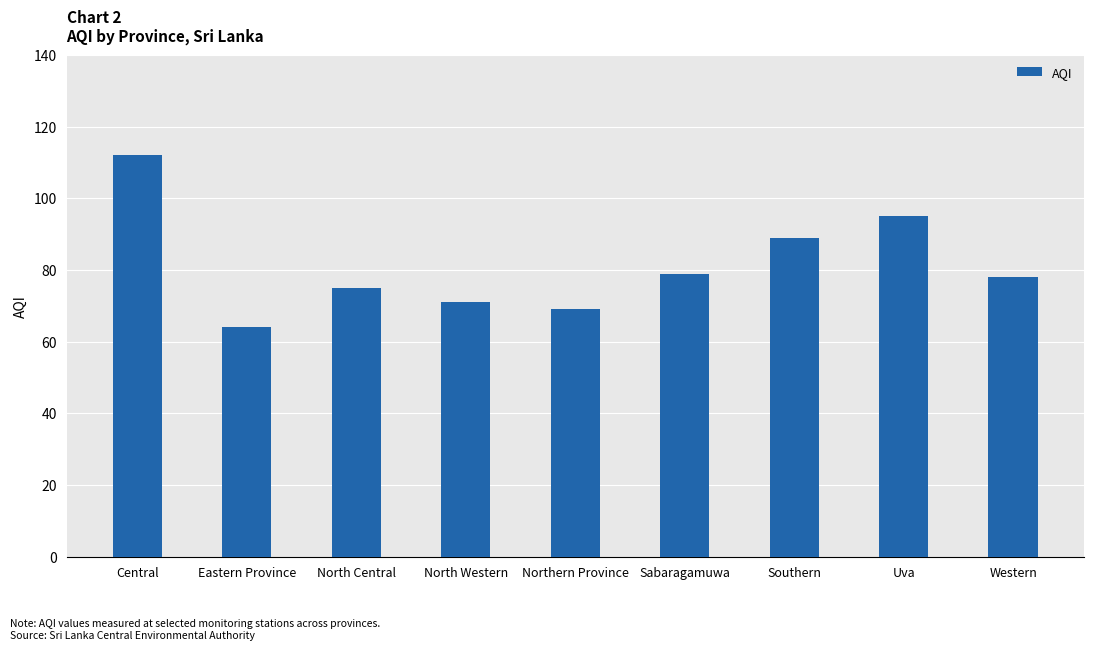

What is the difference between the second highest and second lowest values?

26